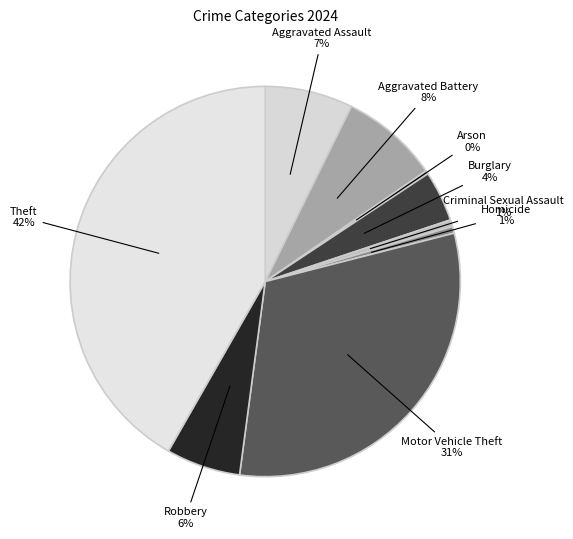

To the nearest percent, what is the average slice percentage?

11%